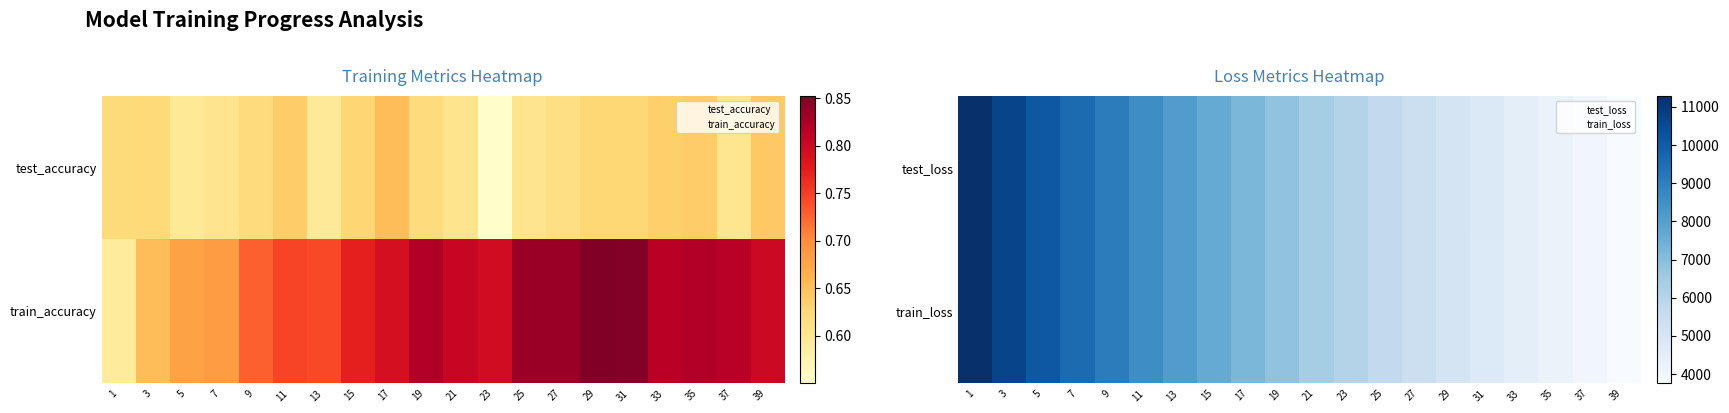

At which label does test_loss first exceed 6816?

1